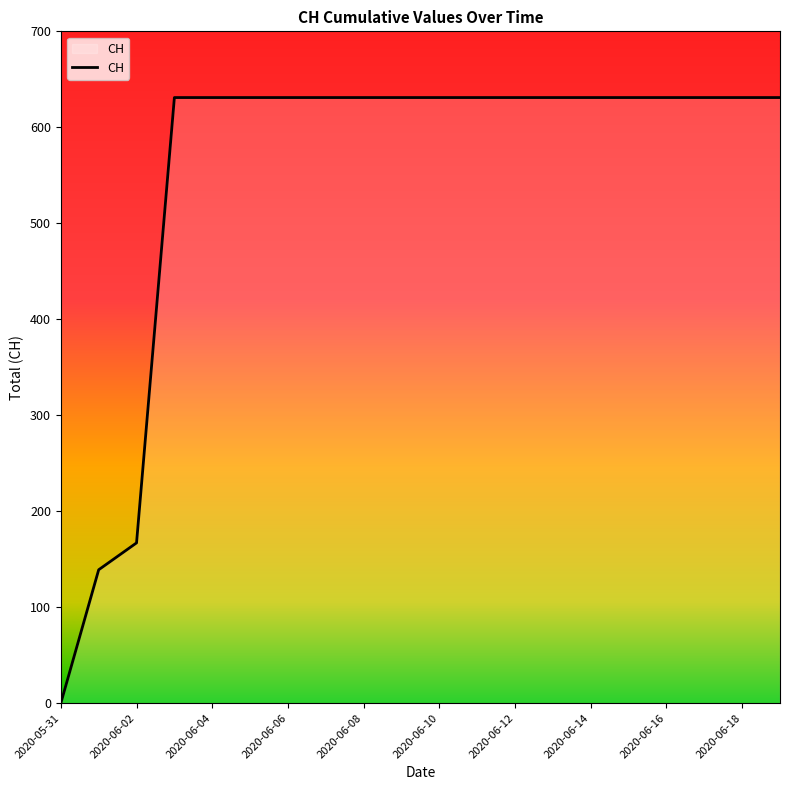

What is the greatest value displayed?

631